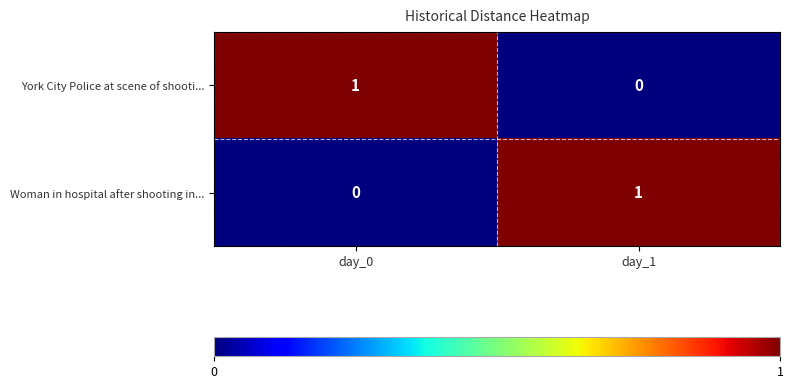

At how many categories does at least one series exceed 0?

2